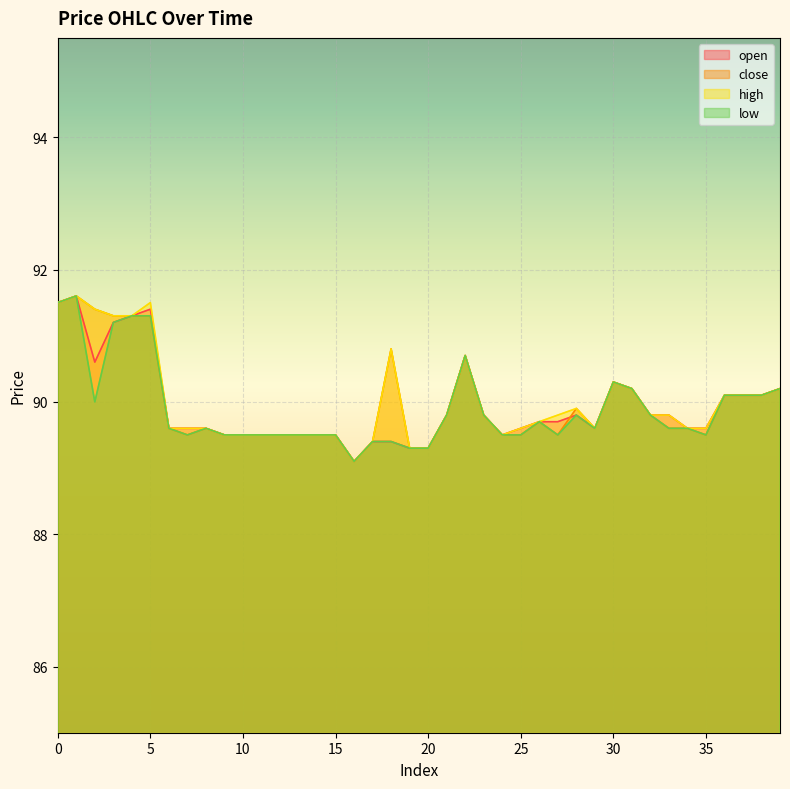

What are all the series names shown in the legend?

open, close, high, low